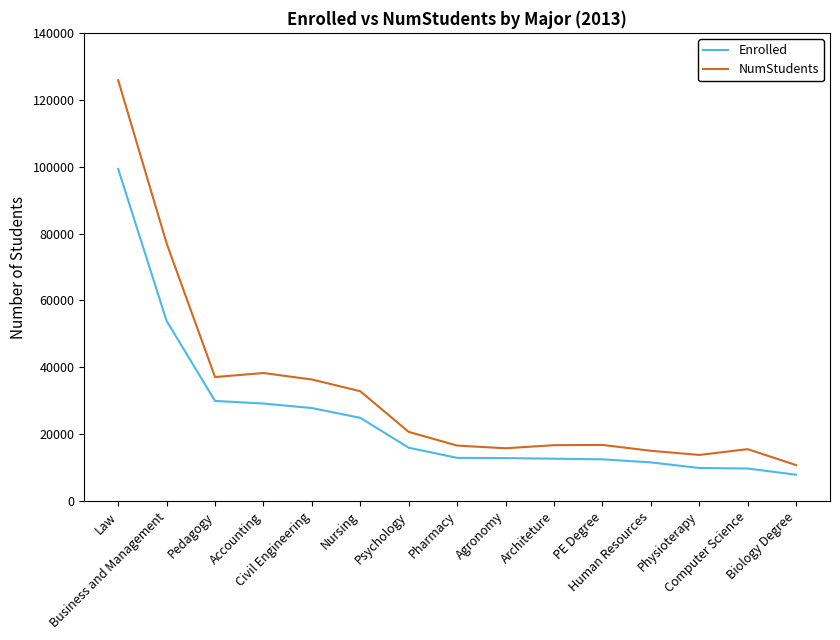

Rank the series by their average value, from highest to lowest.

NumStudents, Enrolled